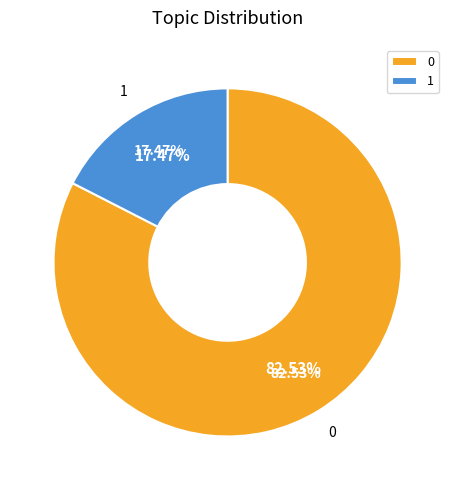

Is it true that 0 is 77% of the pie?

False